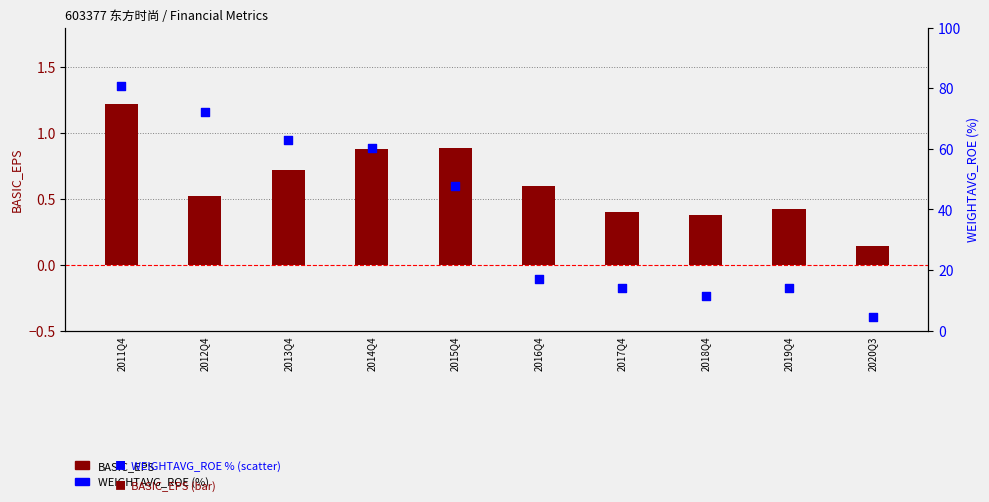

What is the total value across all series at 2014Q4?

61.2